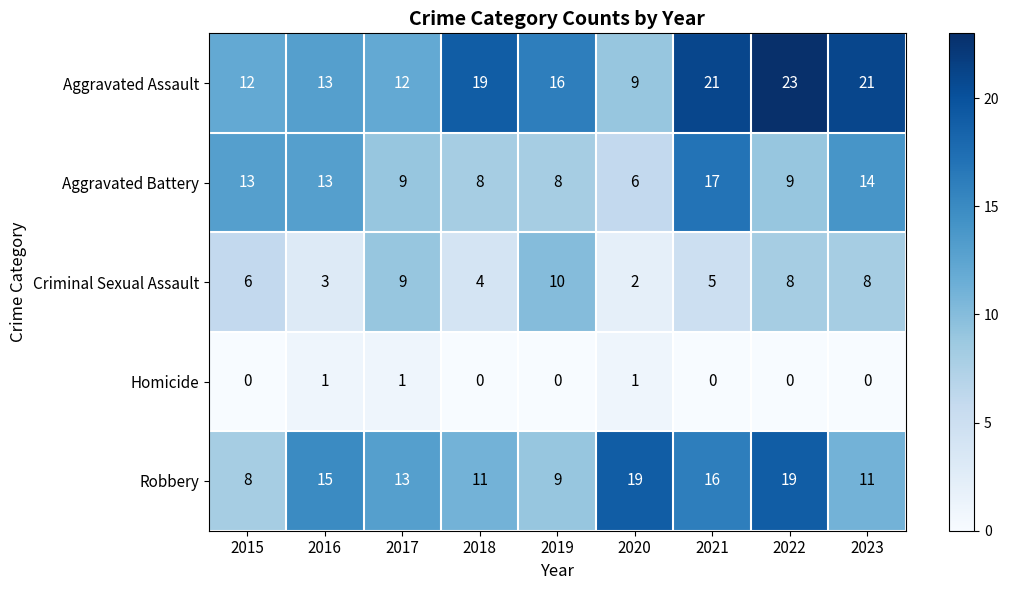

True or false: Criminal Sexual Assault has a value of 10 at 2019.

True